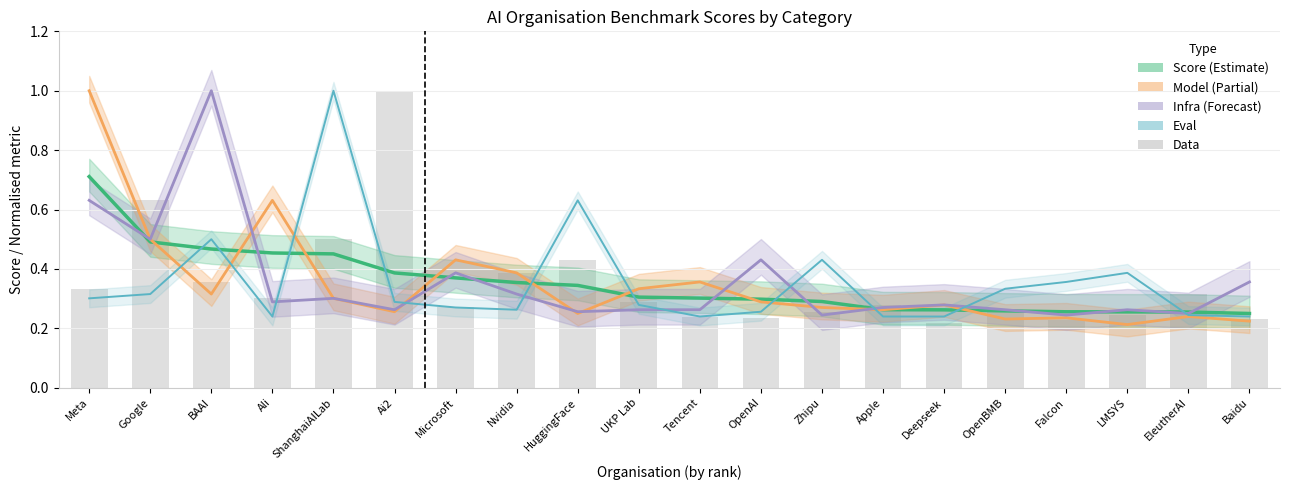

What is the maximum value shown in the chart?

1.0